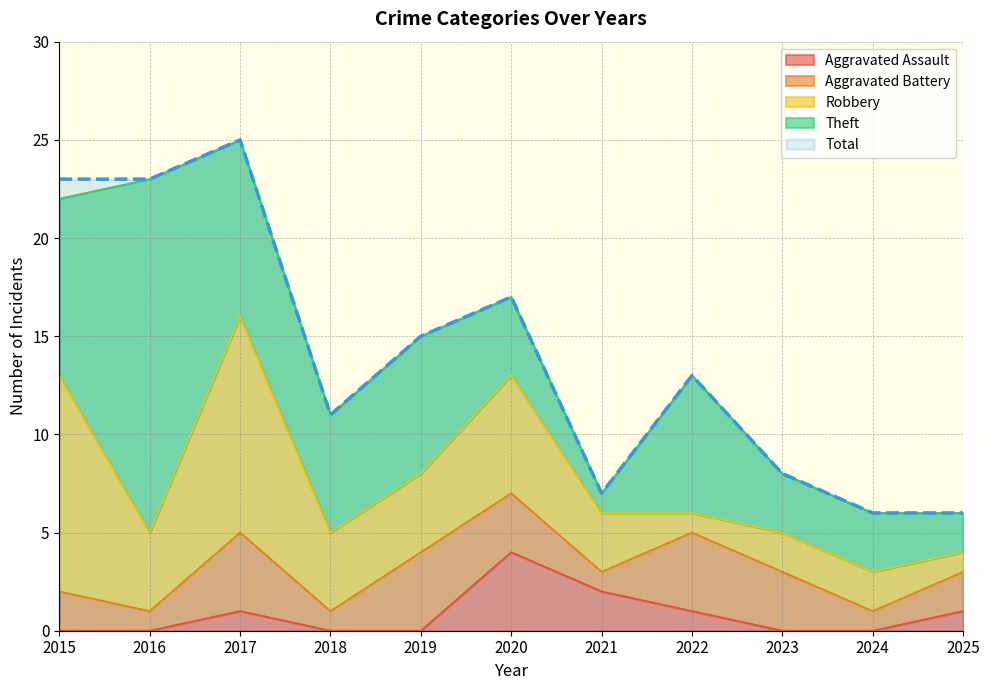

Rank the series by their maximum value, from highest to lowest.

Total, Theft, Robbery, Aggravated Assault, Aggravated Battery